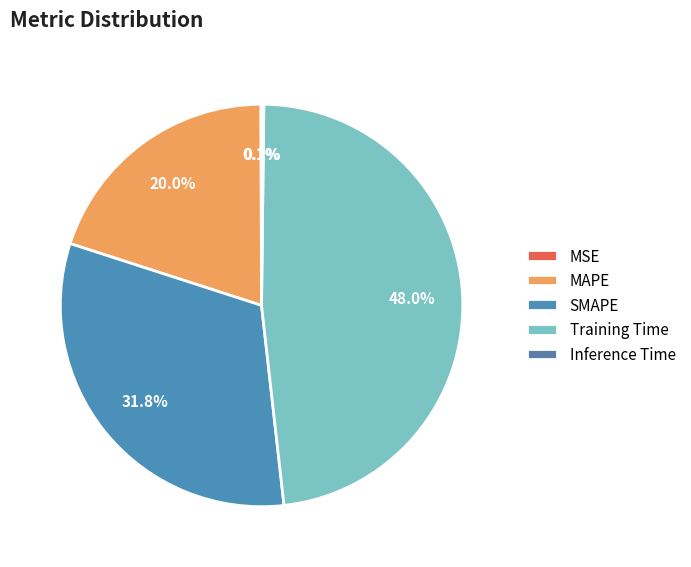

Which category has the smallest portion of the pie?

MSE